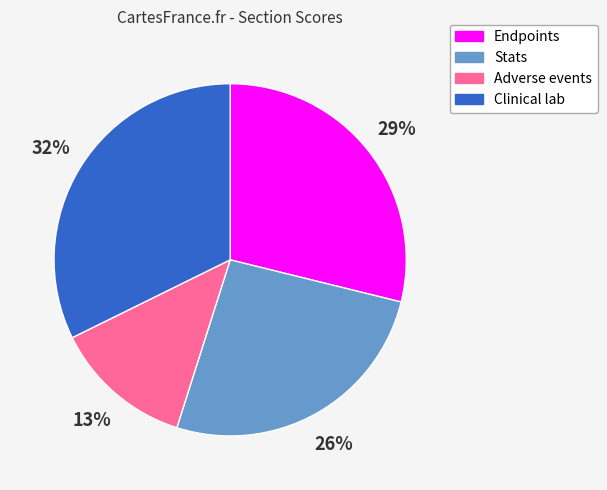

Combined, do Adverse events and Clinical lab account for over 50%?

No